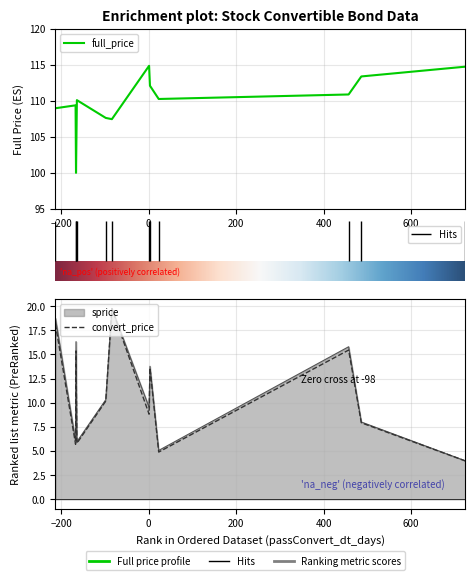

How many values in the sprice series exceed 10?

6